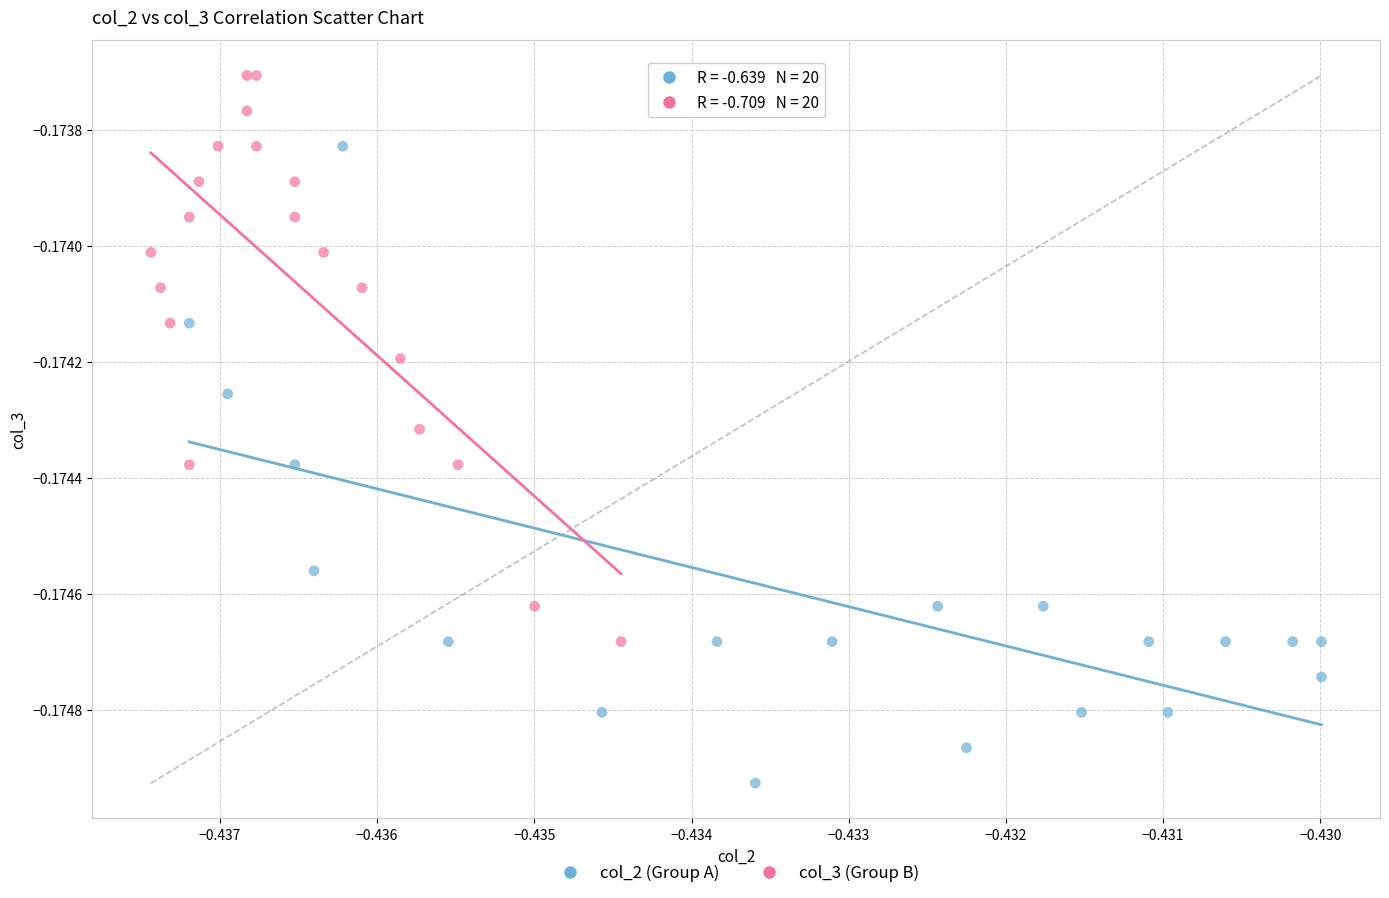

Which series has the widest spread of Y values?

col_2 (Group A)